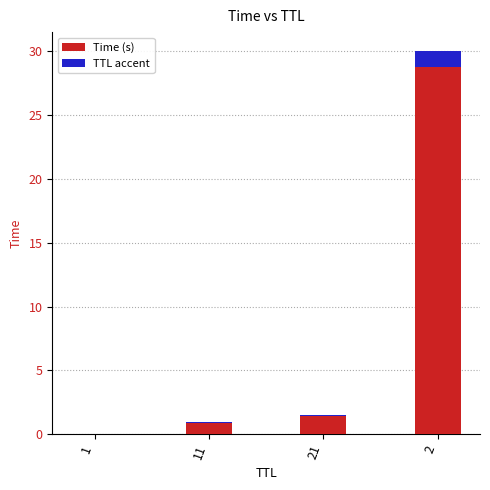

At which label is the value closest to 15?

21